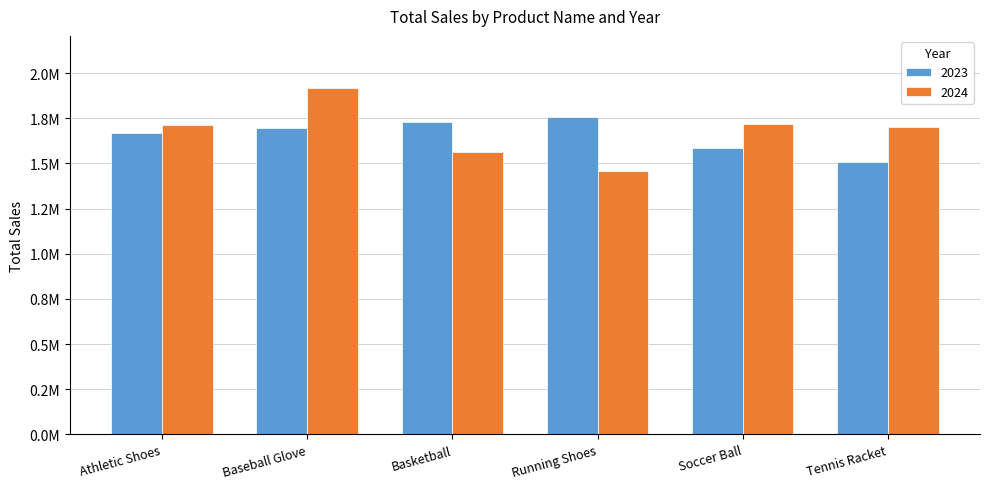

What is the difference between the maximum and second lowest values in the 2023 series?

175482.3